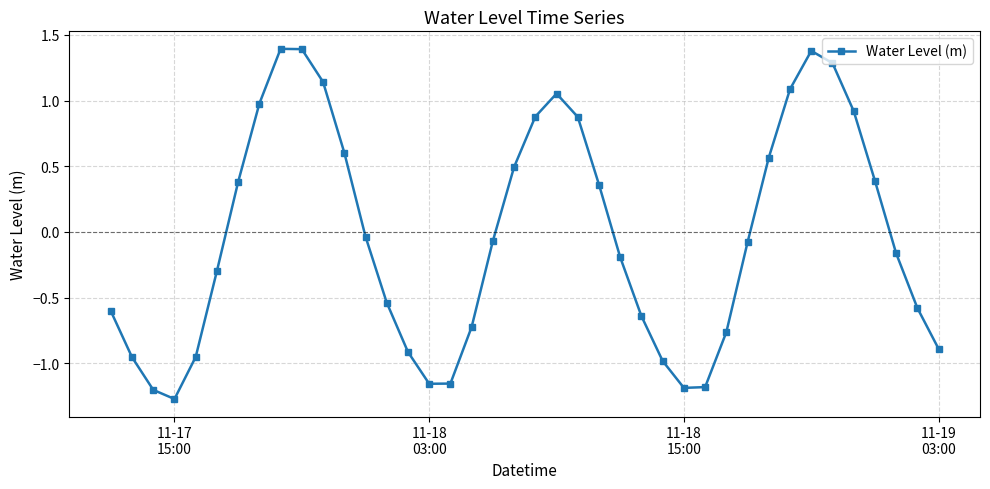

What is the maximum value shown in the chart?

1.4